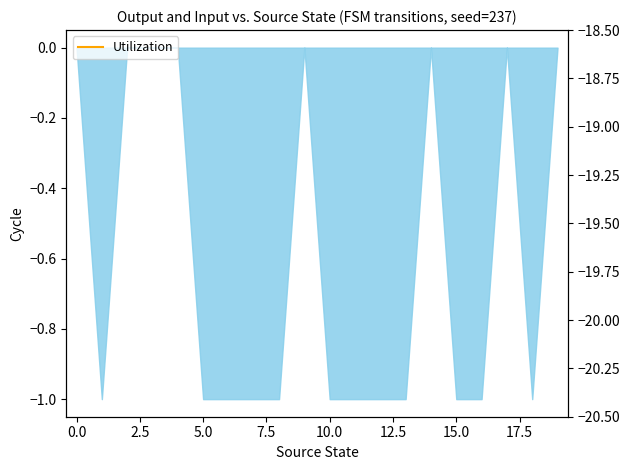

Where is the first local maximum?

2.5